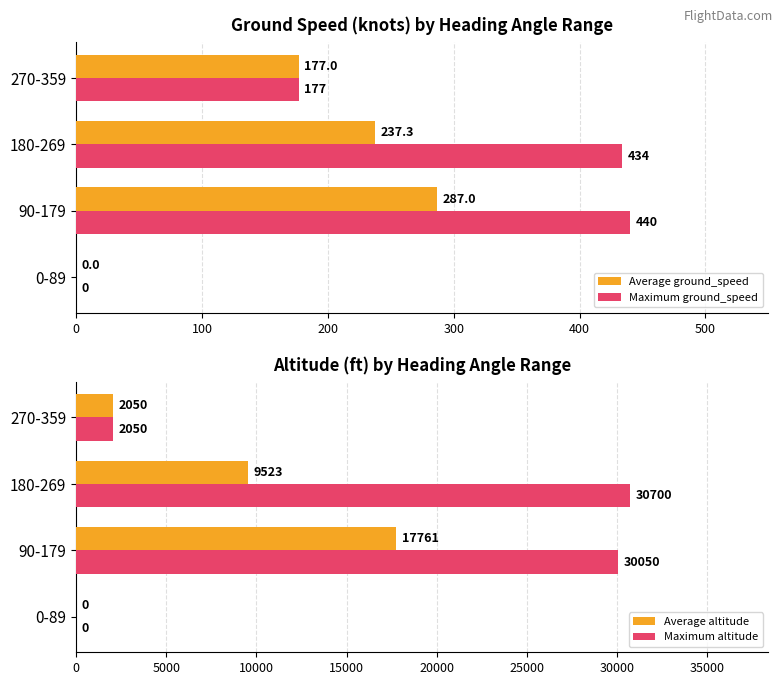

How many values in the Average altitude series exceed 9522?

2